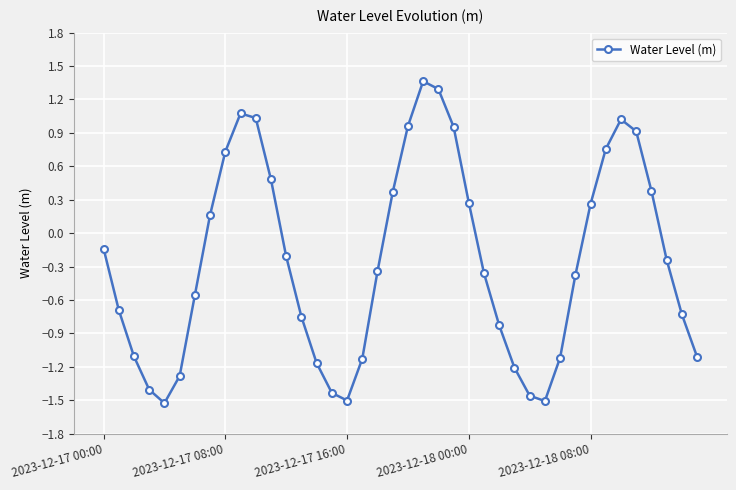

What is the difference between the maximum and minimum values?

2.9